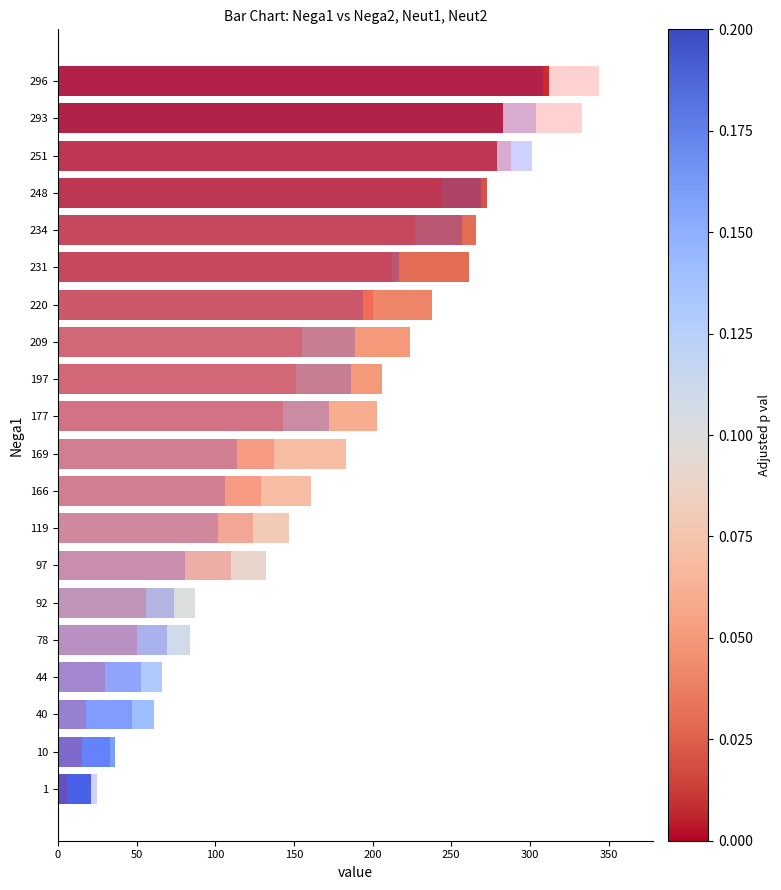

What is the sum of all Neut2 values?

2972